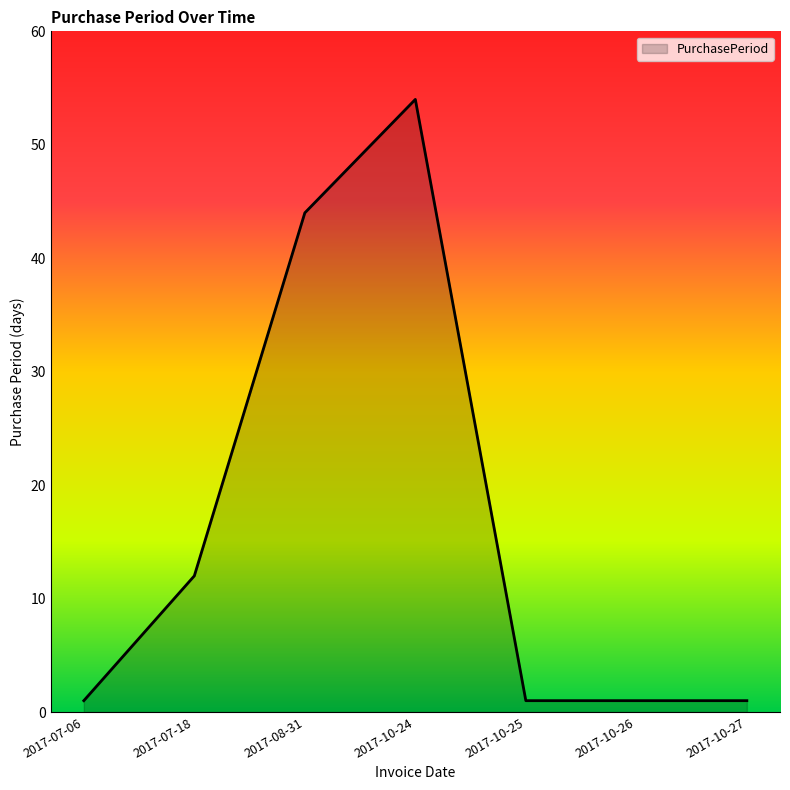

What is the smallest value displayed?

1